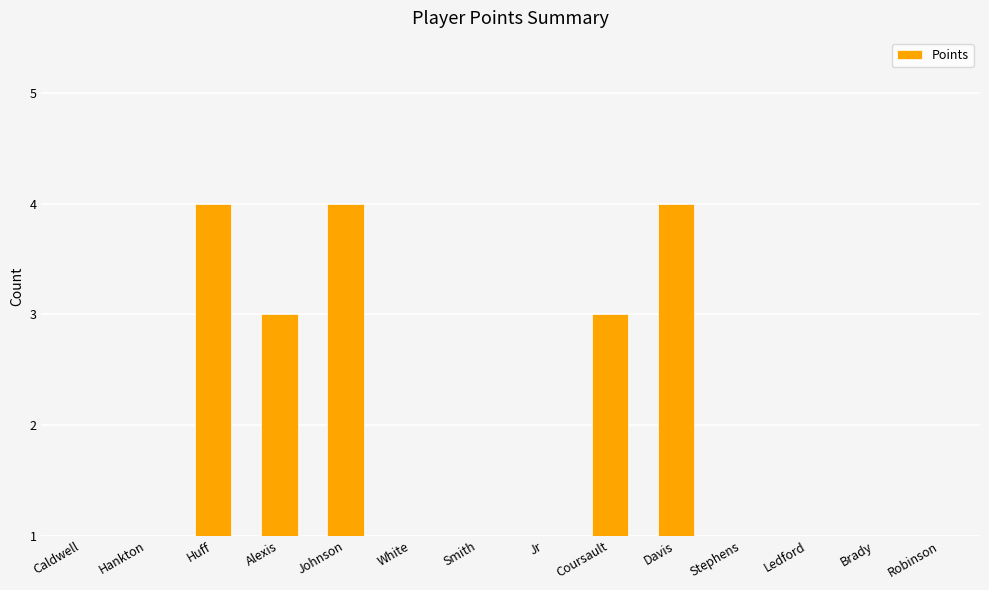

List the labels in order of value, largest first.

Huff, Johnson, Davis, Alexis, Coursault, Caldwell, Hankton, White, Smith, Jr, Stephens, Ledford, Brady, Robinson